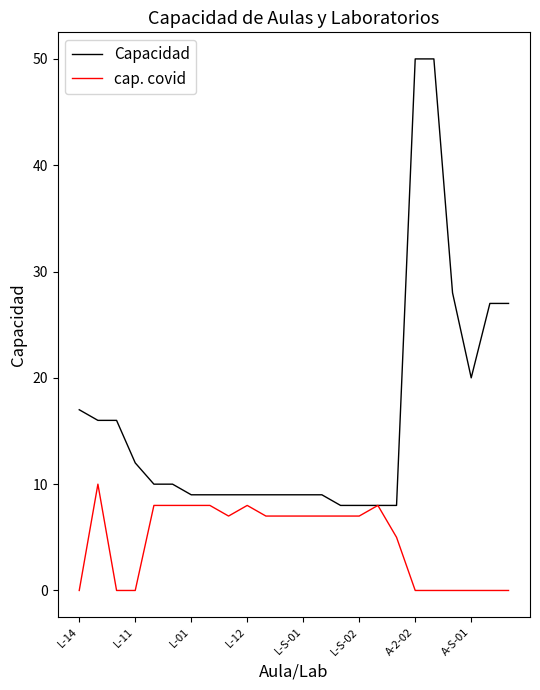

Does the chart display data point markers on the line(s)?

No